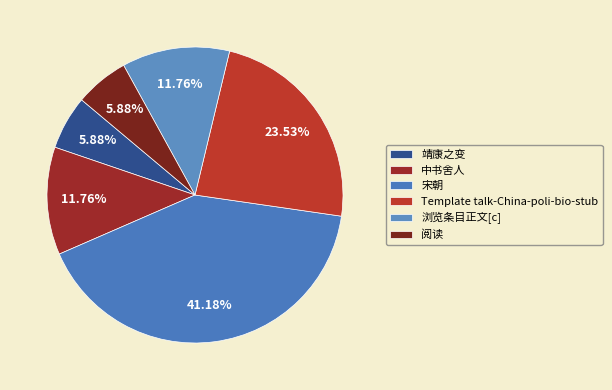

The Template talk-China-poli-bio-stub slice represents 35% of the pie. True or false?

False